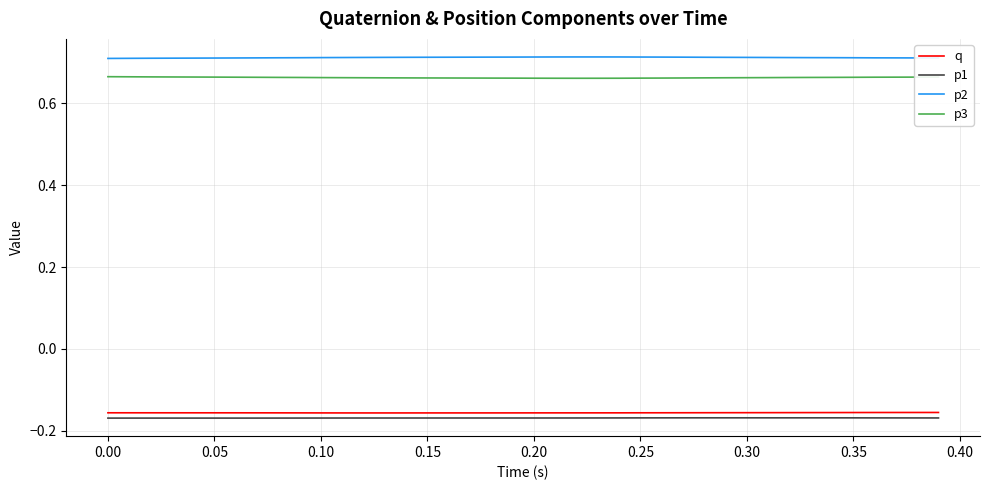

True or false: p1 and q cross at least once.

False